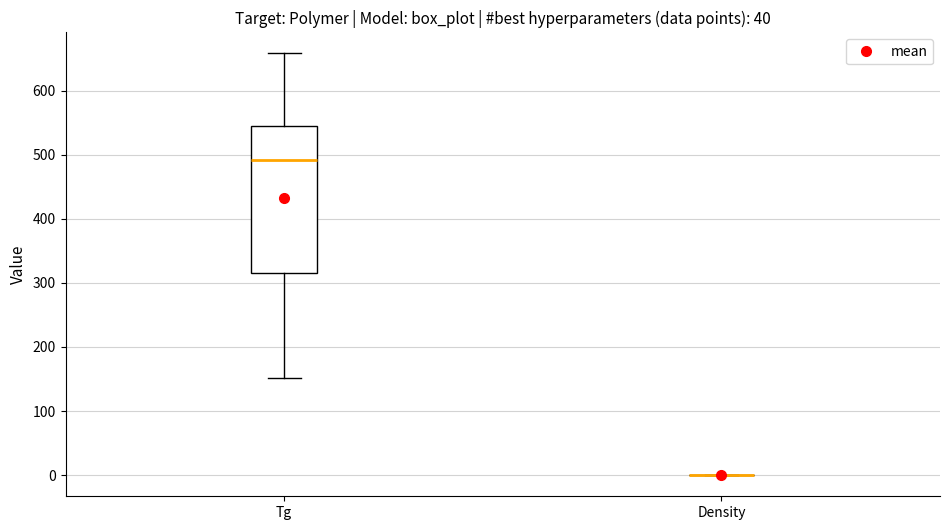

Reading left to right, transcribe this box plot: for each box, give where its median line is, the range the box spans, and where its two whiskers end, as read against the y-axis. The values are not printed on the chart, so give them approximately, as read against the axis.

Tg: median 490, box 320 to 550, whiskers 150 to 660
Density: box collapsed to a line at 0, whiskers 0 to 0